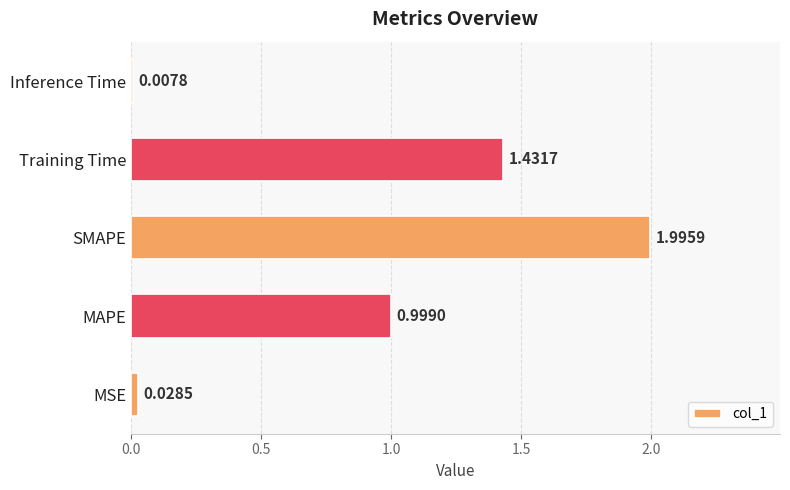

Rank the categories by value from highest to lowest.

SMAPE, Training Time, MAPE, MSE, Inference Time